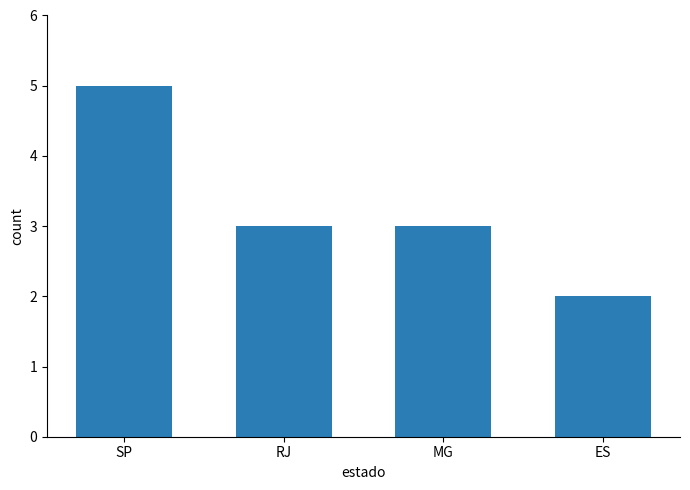

What position from the right is MG?

2